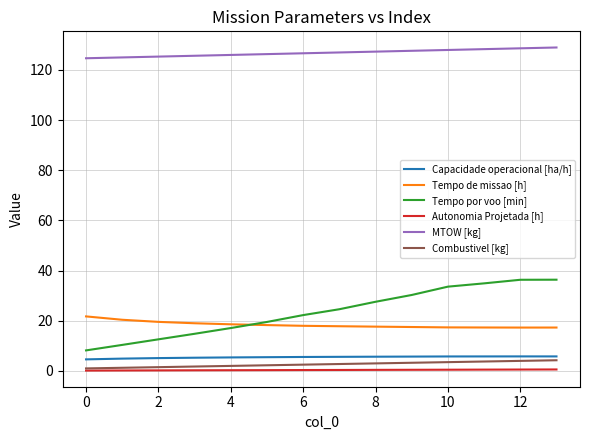

Which series has the largest range (max minus min)?

Tempo por voo [min]